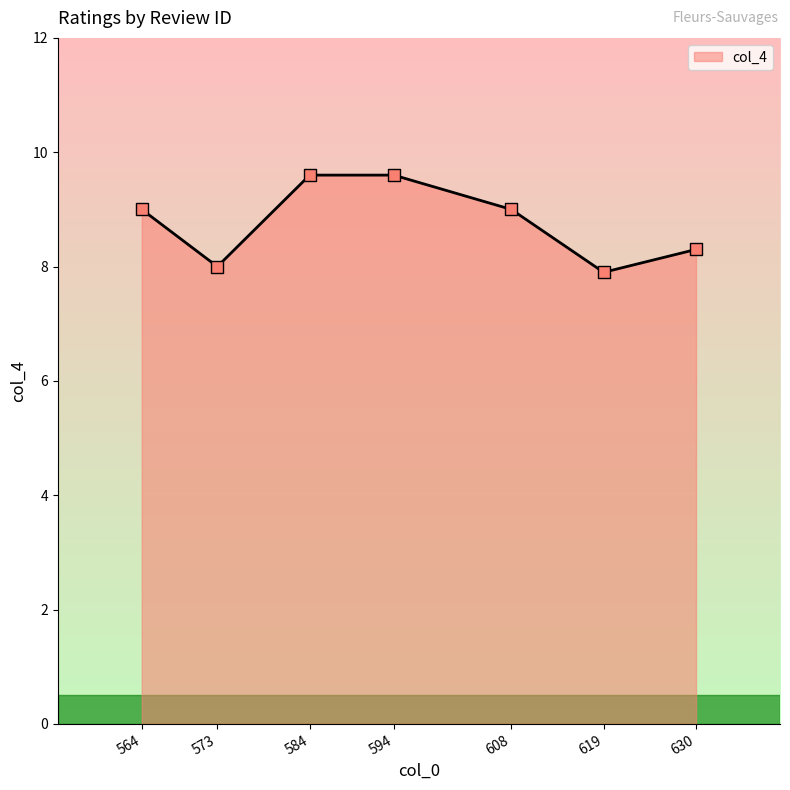

Between 619 and 630, which is larger?

630